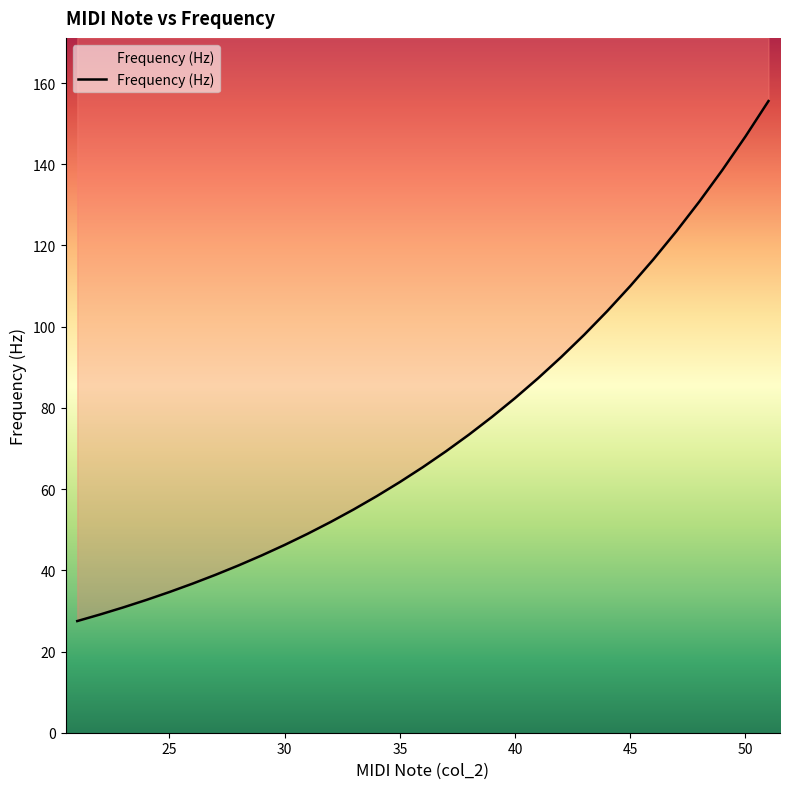

True or false: the data has more than 2 interior local peaks.

False